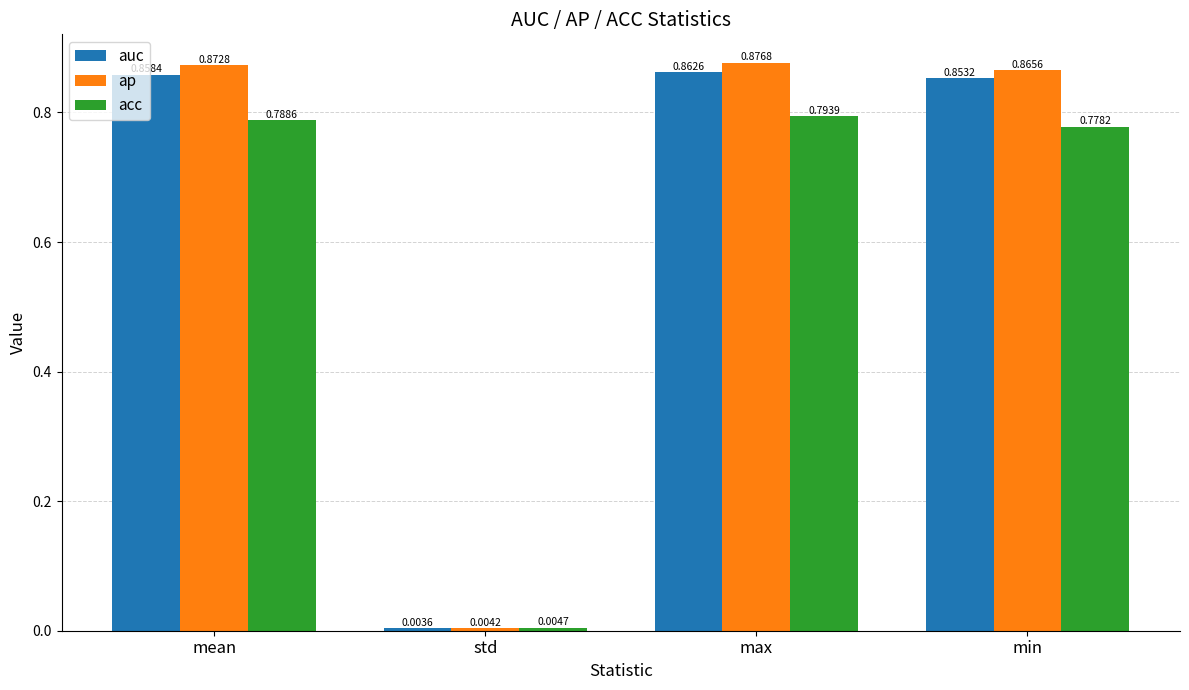

Which category has the highest value across all series?

max